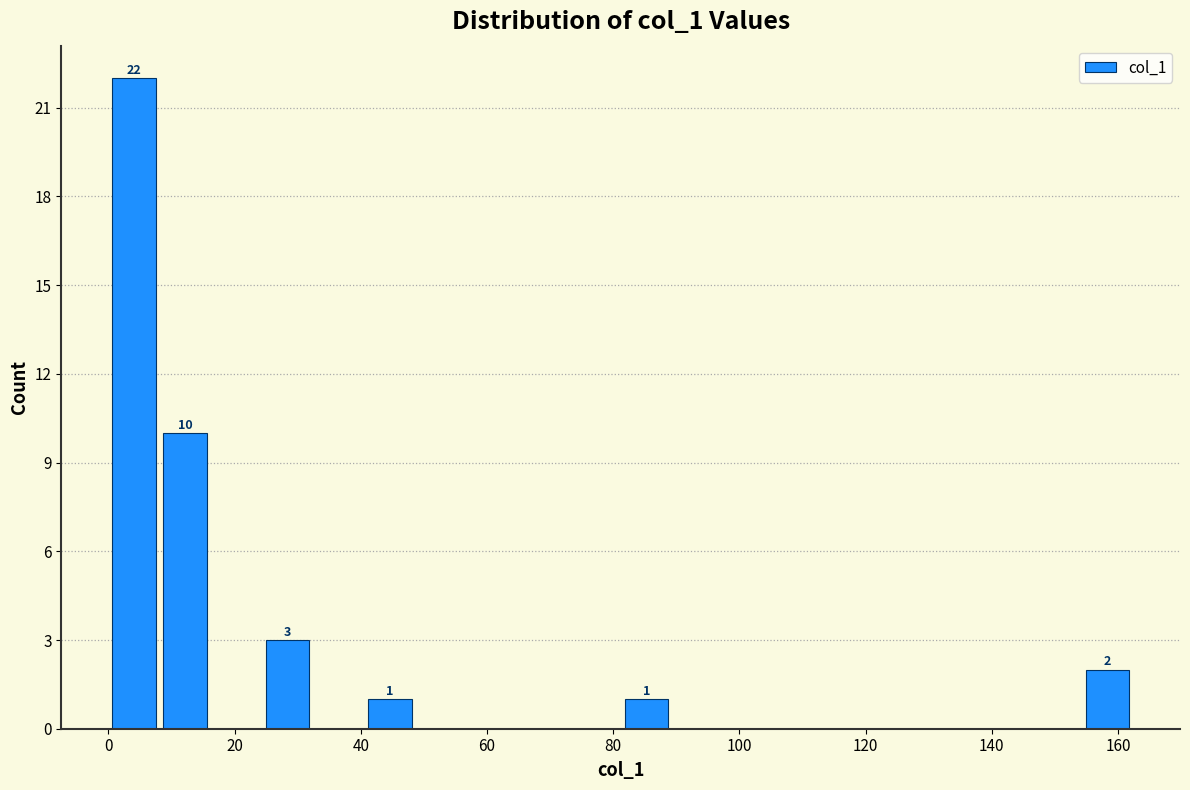

Which range on the x-axis has the tallest bar?

0 to 8